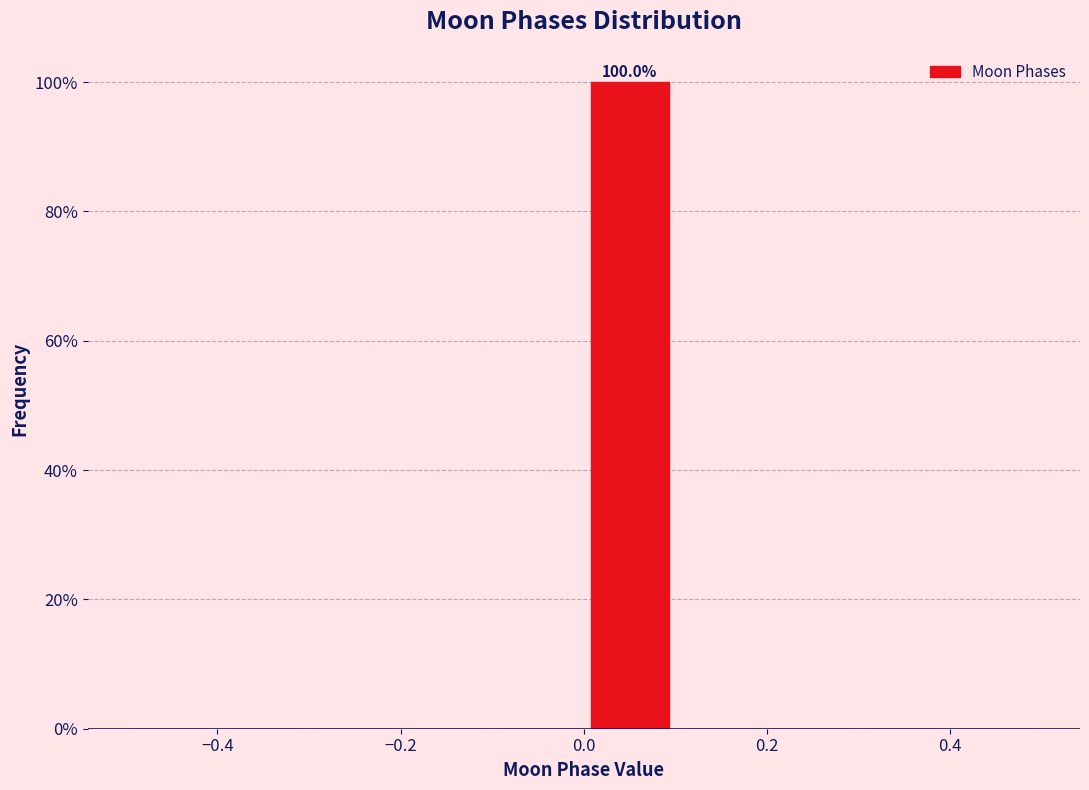

Over which range of the x-axis is the bar tallest?

0.0 to 0.1